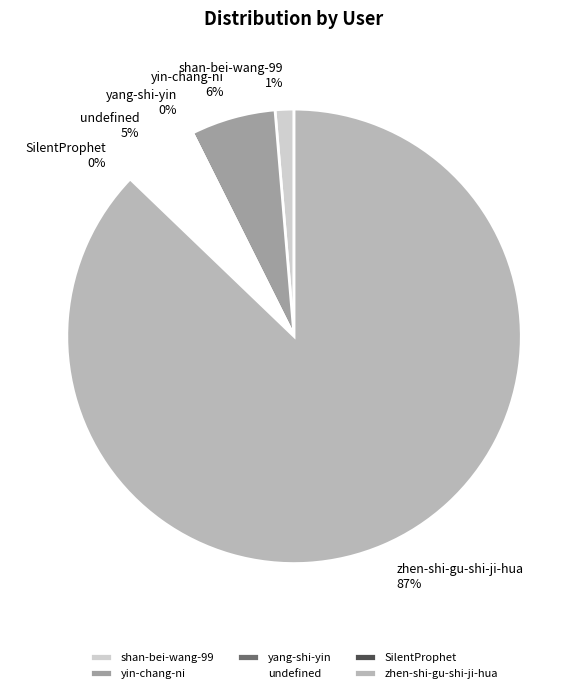

True or false: zhen-shi-gu-shi-ji-hua accounts for 87% of the total.

True